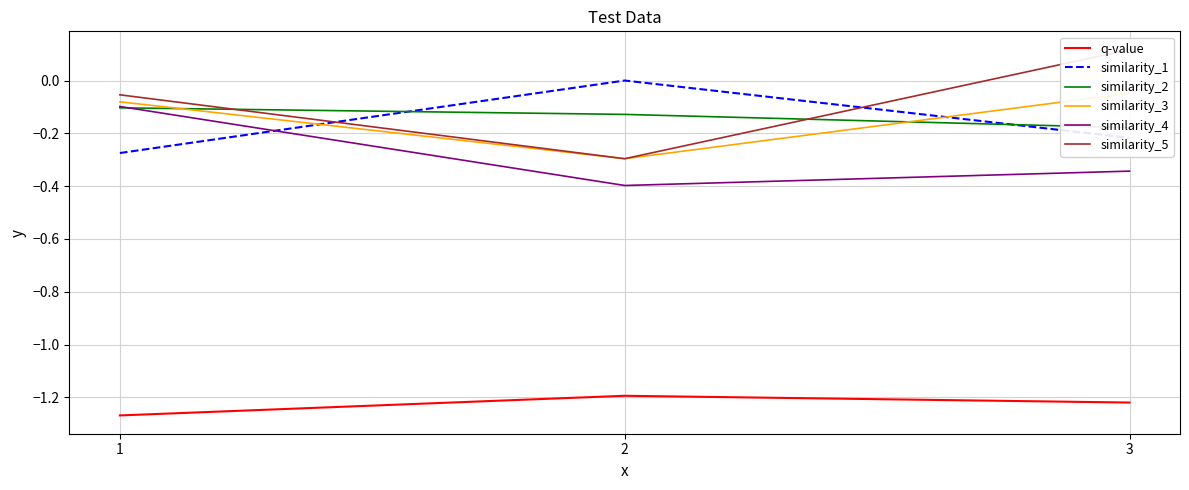

Reading left to right, what are all the values shown in this chart?

q-value: -1.3	-1.2	-1.2
similarity_1: -0.3	0.0	-0.2
similarity_2: -0.1	-0.1	-0.2
similarity_3: -0.1	-0.3	-0.0
similarity_4: -0.1	-0.4	-0.3
similarity_5: -0.1	-0.3	0.1